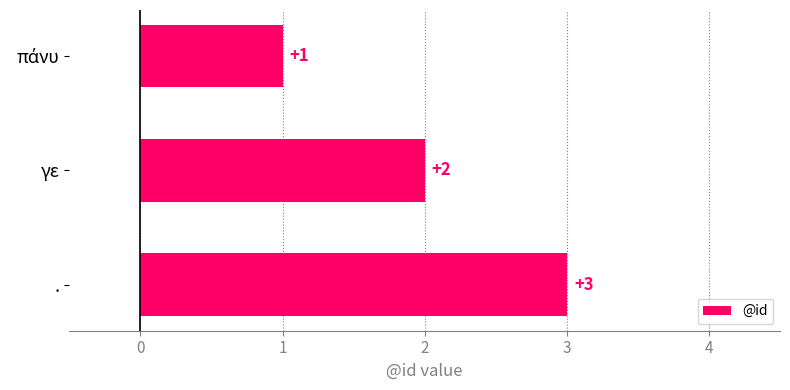

Where is the data nearest to the value 2?

γε